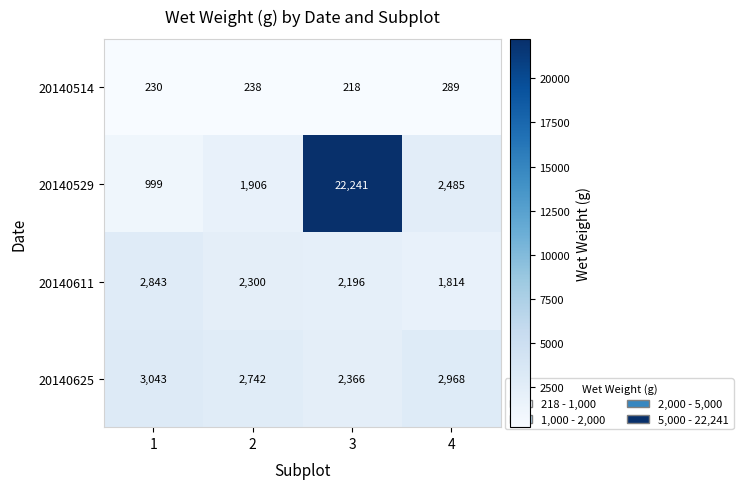

At which category does the chart reach its peak across all series?

3